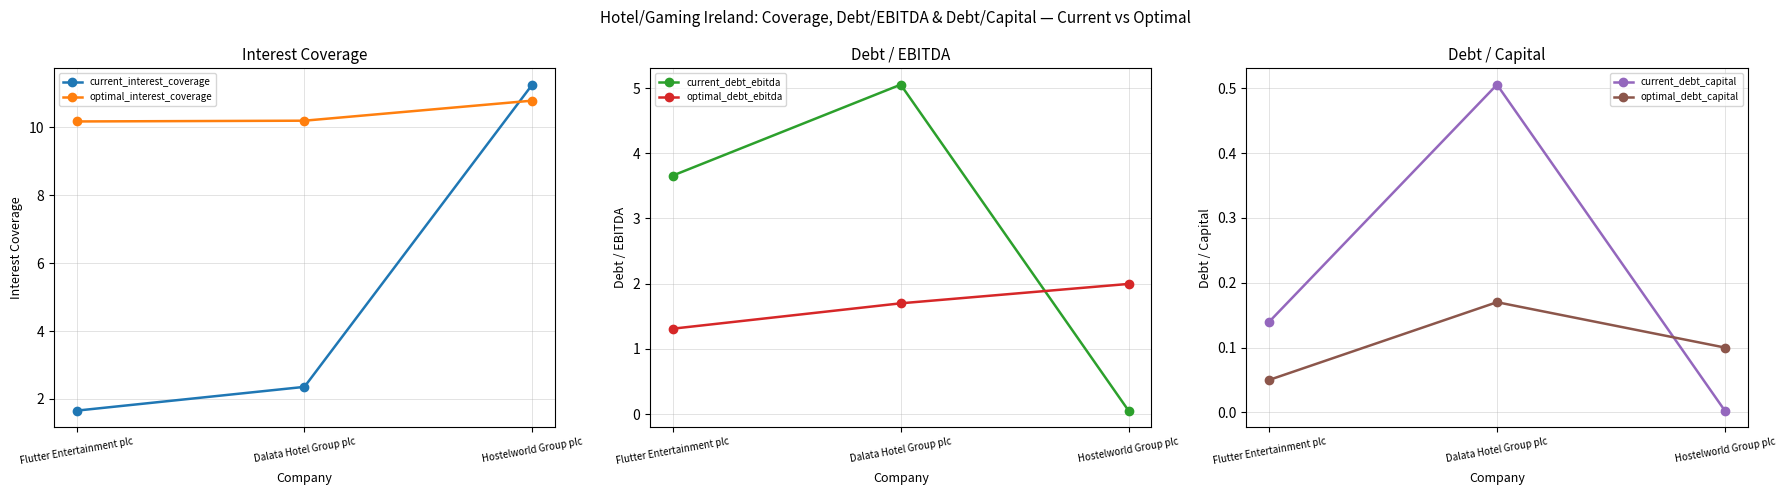

What is the difference between the maximum and minimum values in the current_debt_ebitda series?

5.0